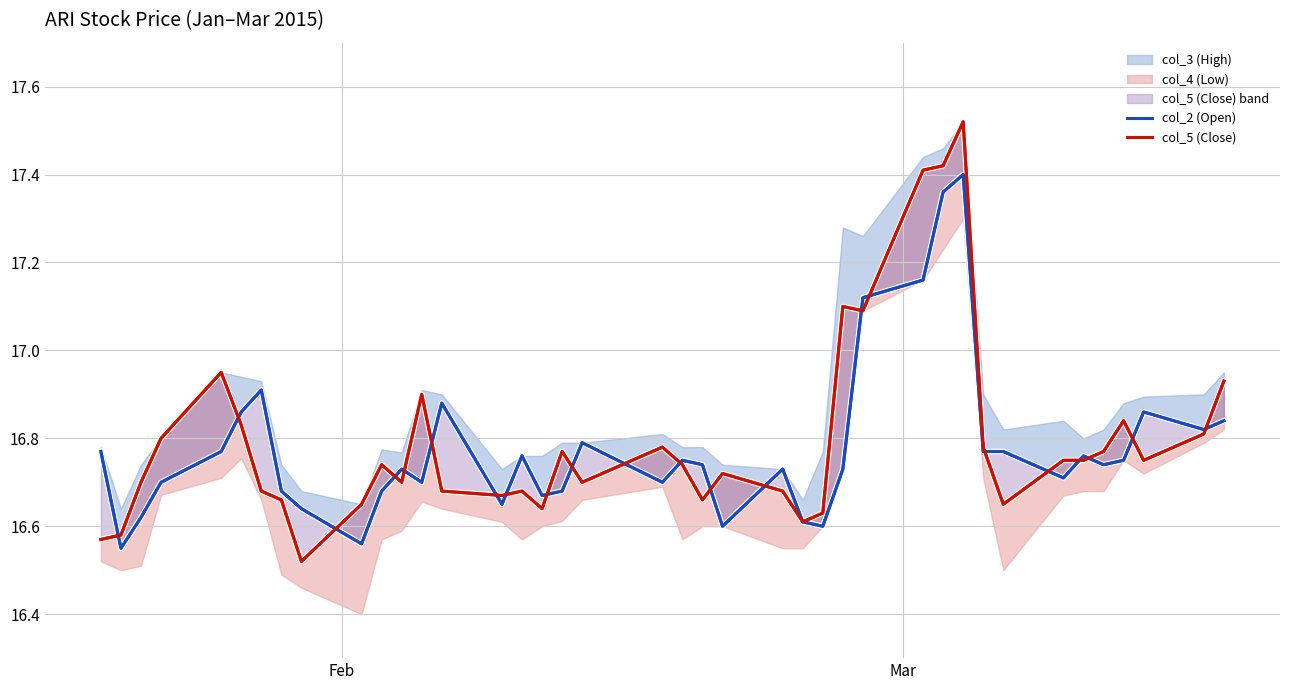

What is the maximum value for col_2 (Open)?

17.4